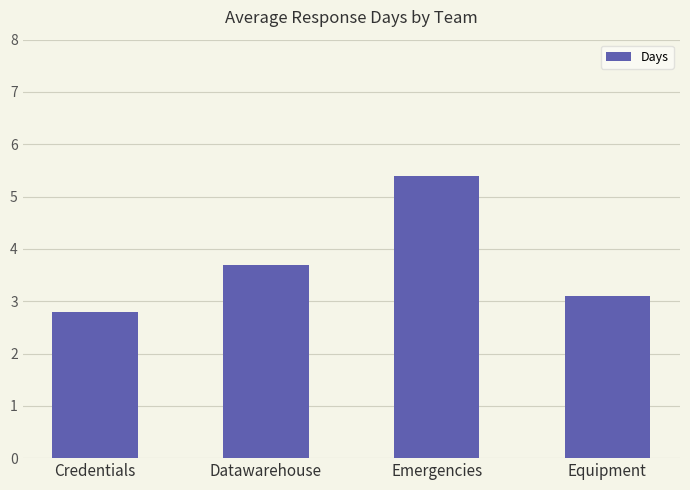

Reading left to right, what are all the values shown in this chart?

Credentials=2.8	Datawarehouse=3.7	Emergencies=5.4	Equipment=3.1